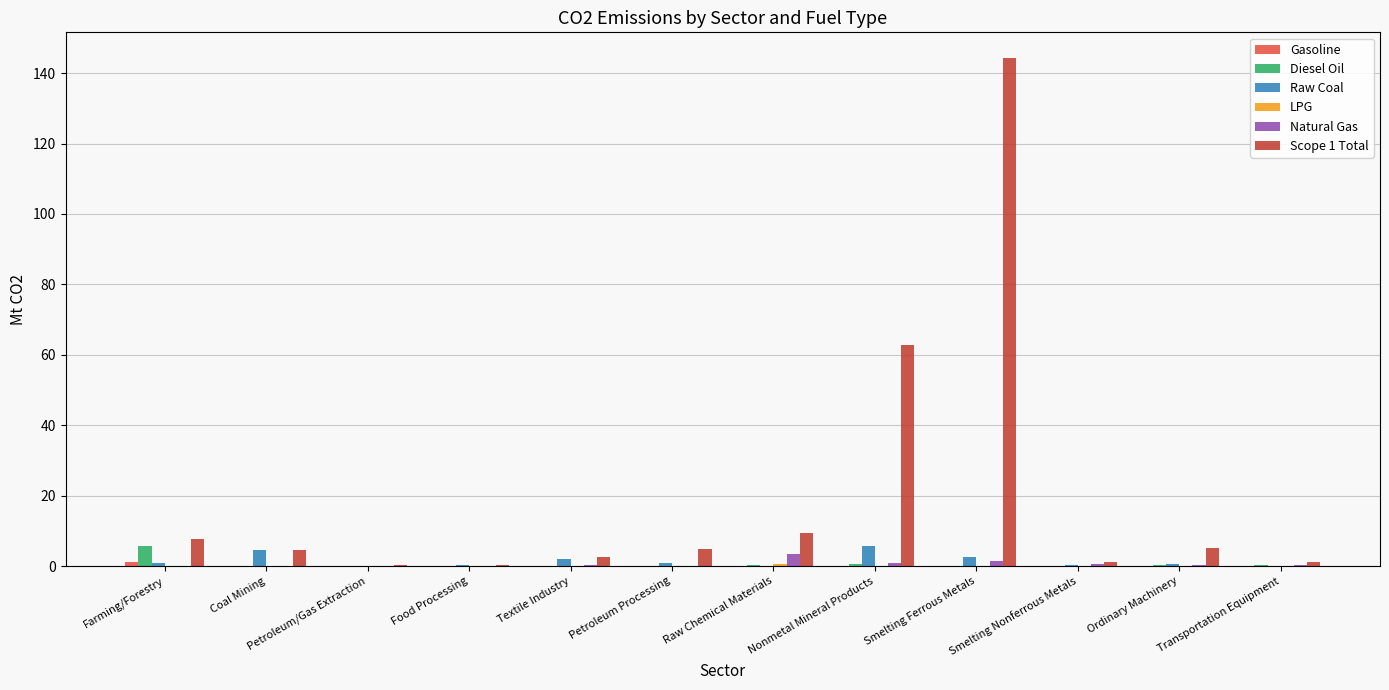

The value of Diesel Oil at Farming/Forestry is 5.6. True or false?

True